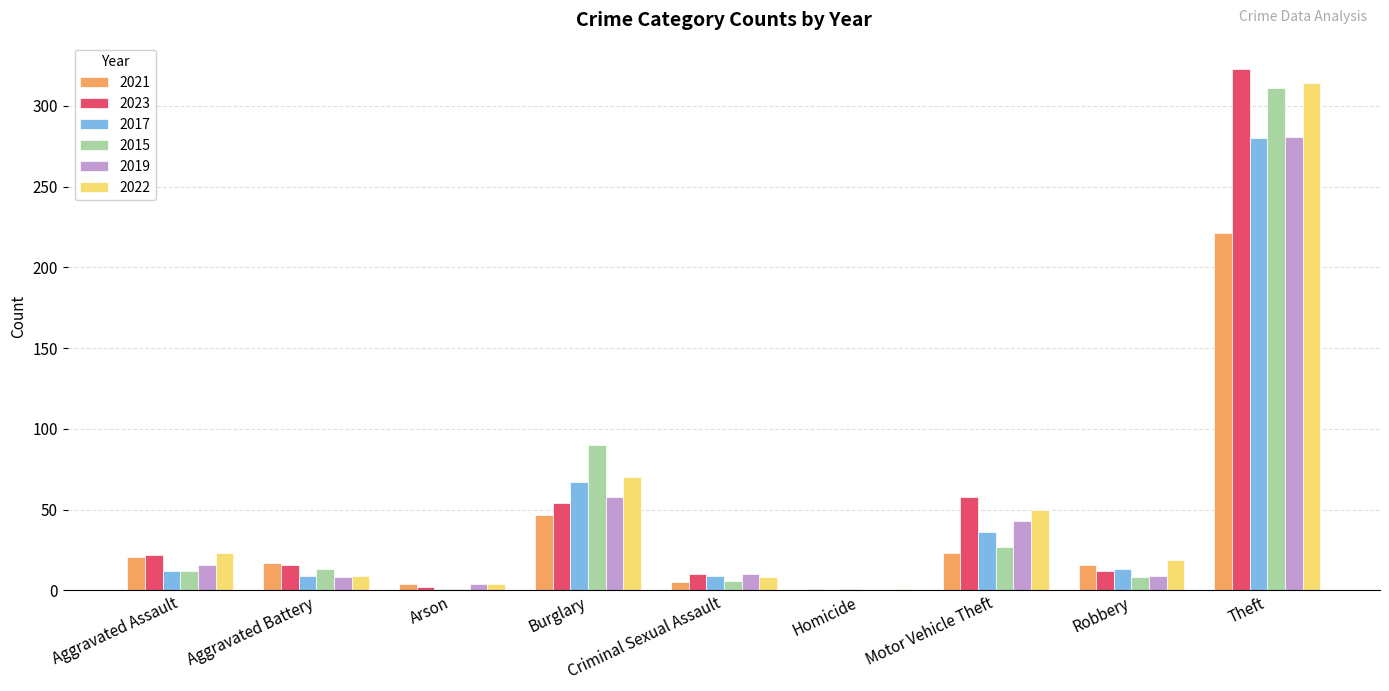

What is the sum of all 2015 values?

468